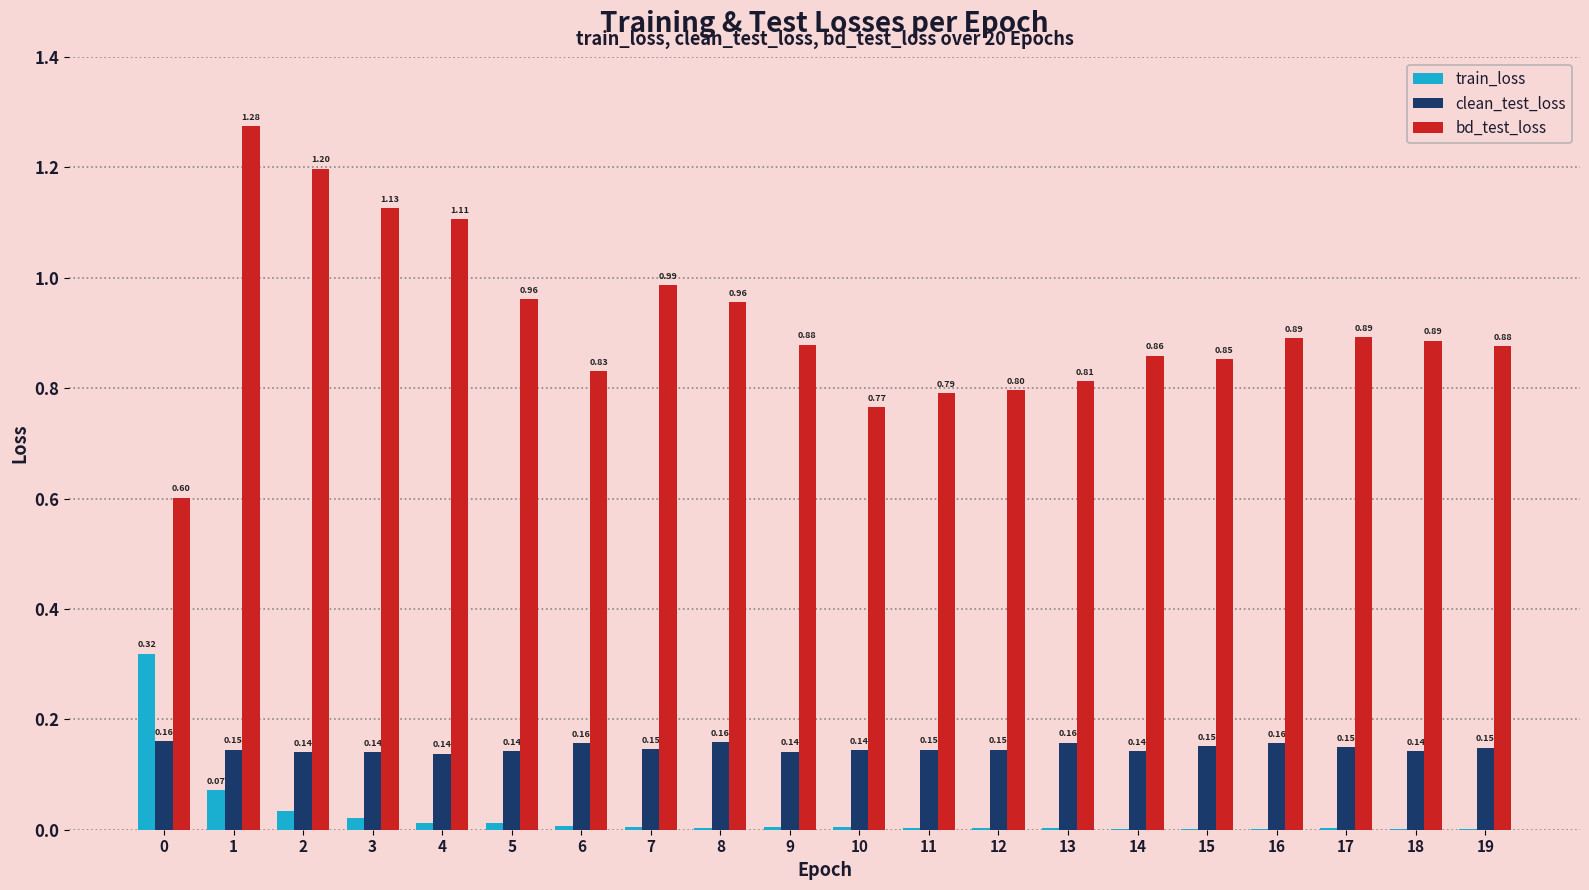

True or false: bd_test_loss has a value of 0.2 at 6.

False